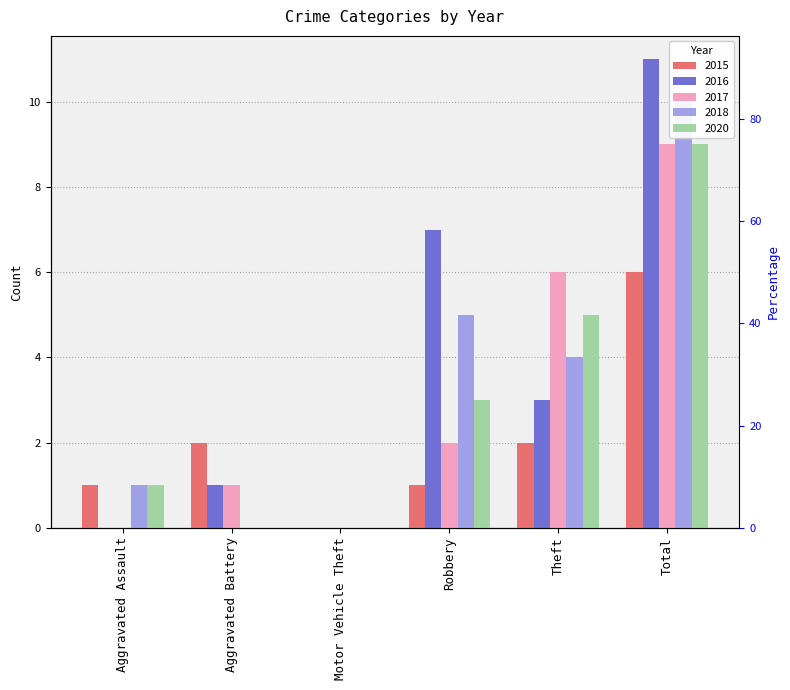

What position from the left is Aggravated Battery?

2